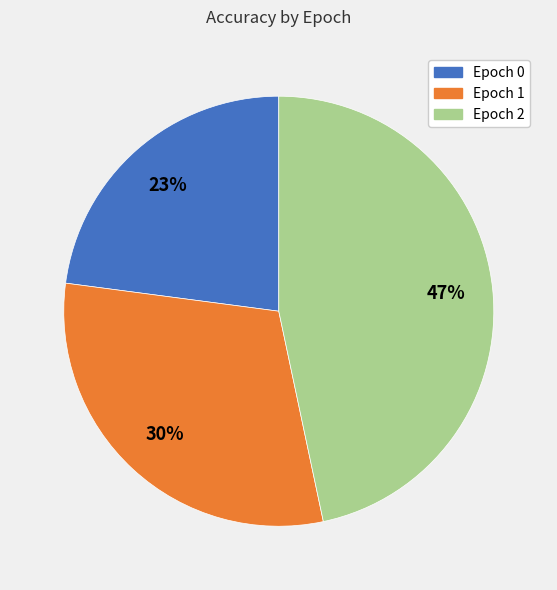

To the nearest percent, what is the average slice percentage?

33%